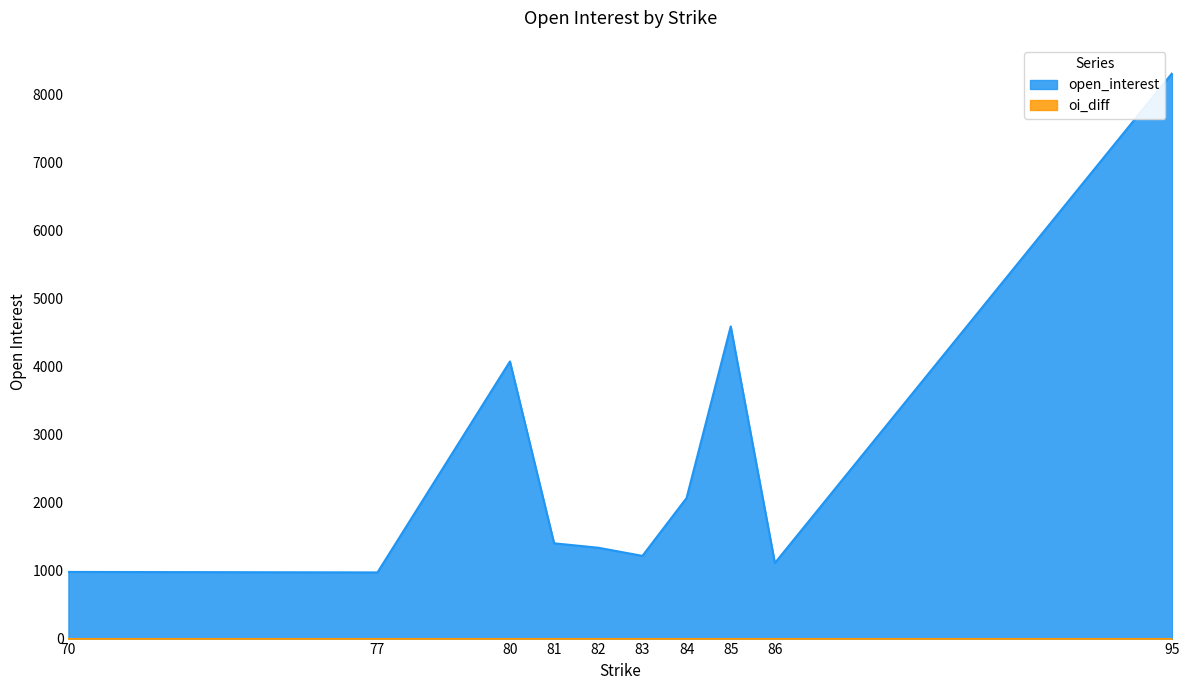

Which series has the largest range (max minus min)?

open_interest